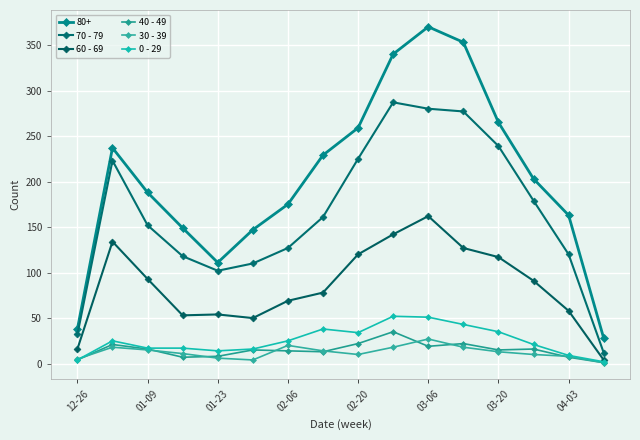

How many data points does each series have?

16